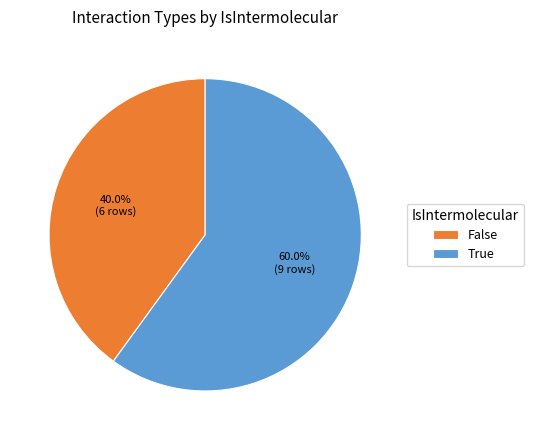

Approximately how many times larger is the value at True compared to False?

1.5